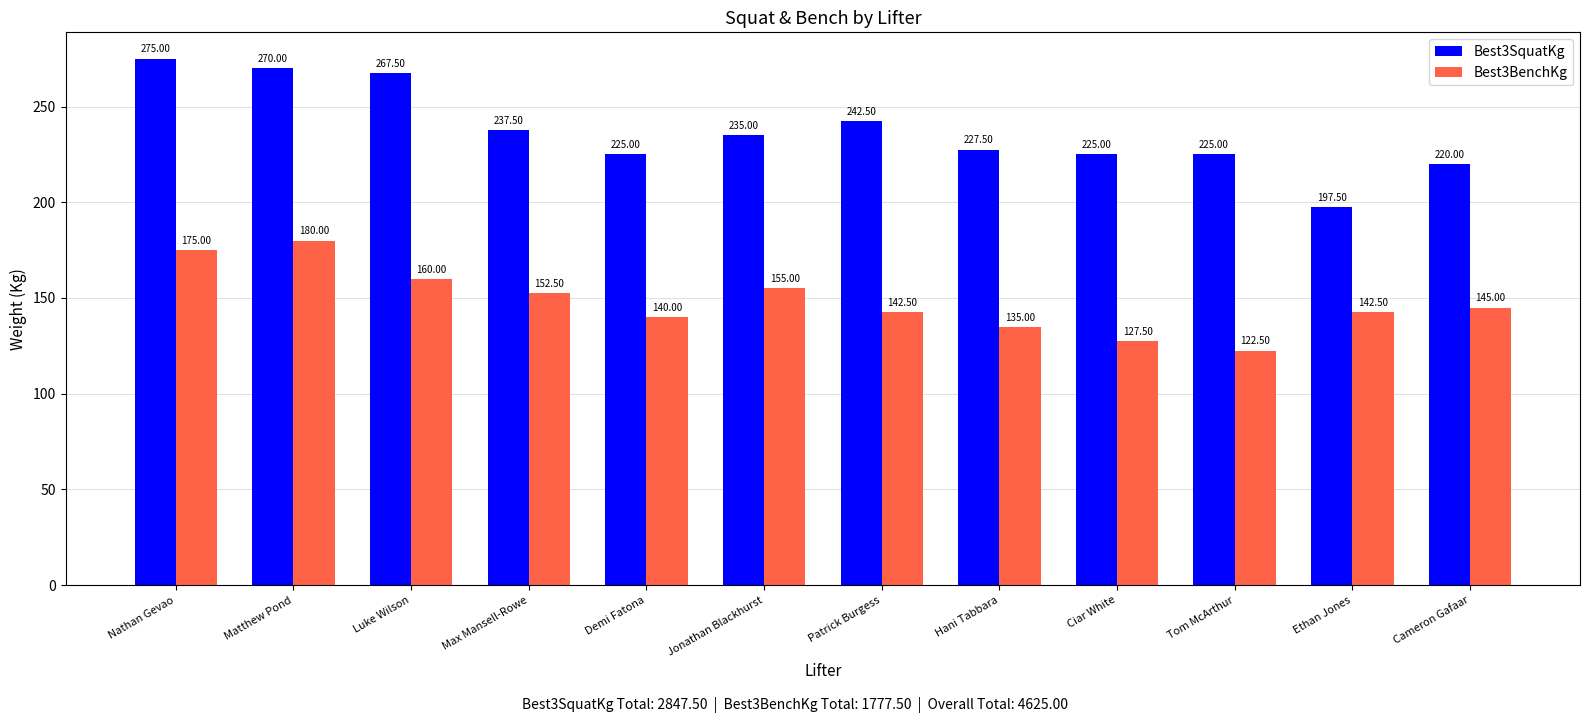

What is the difference between the second highest and minimum values in the Best3SquatKg series?

72.5